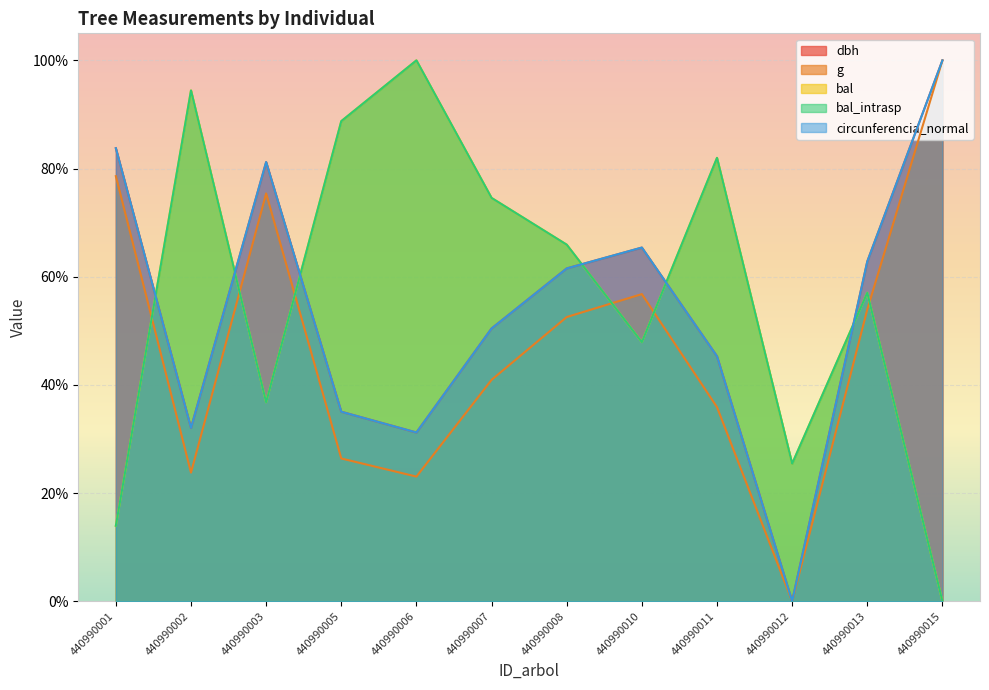

Which category has the highest value across all series?

440990015